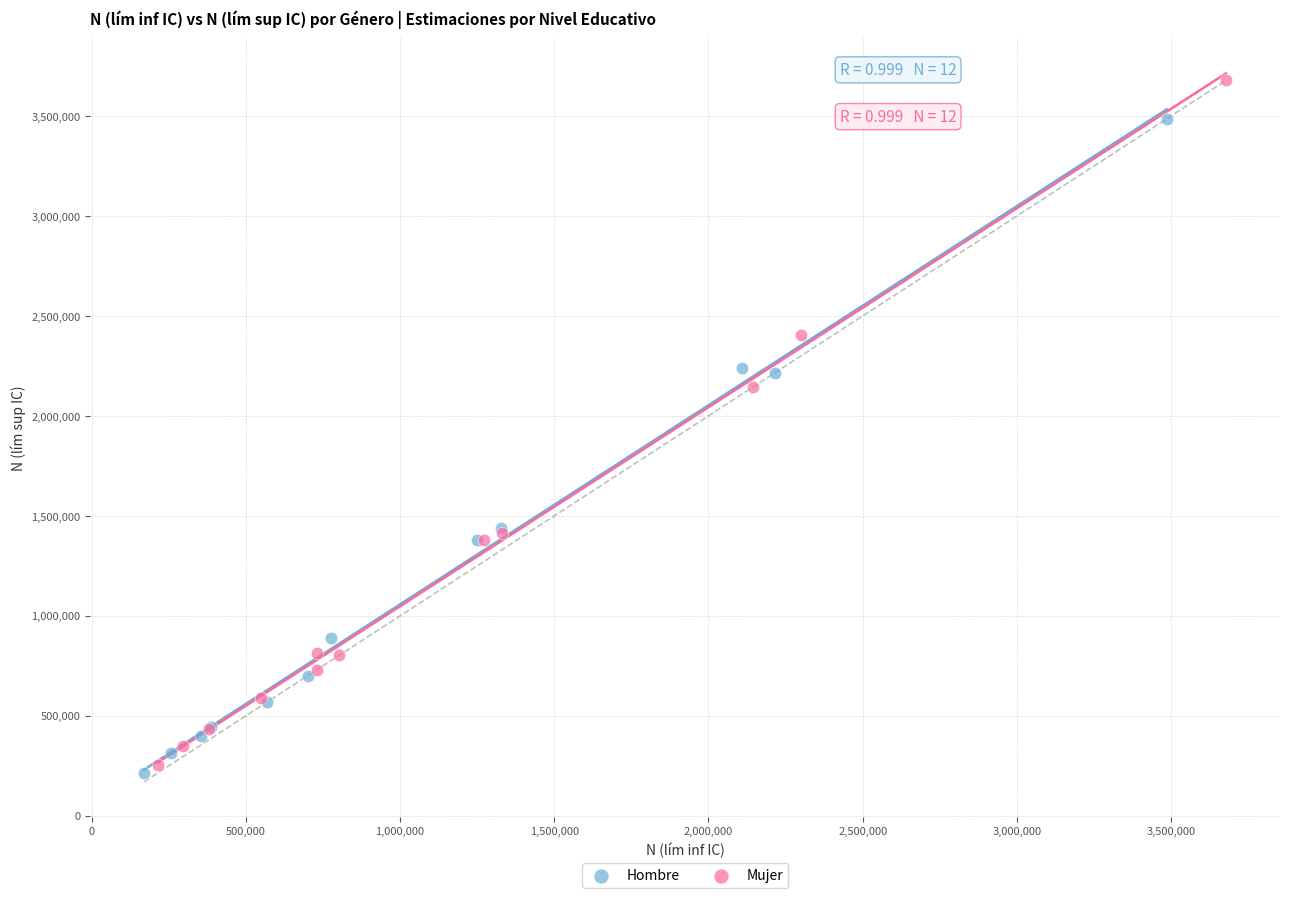

What are all the series names shown in the legend?

Hombre, Mujer